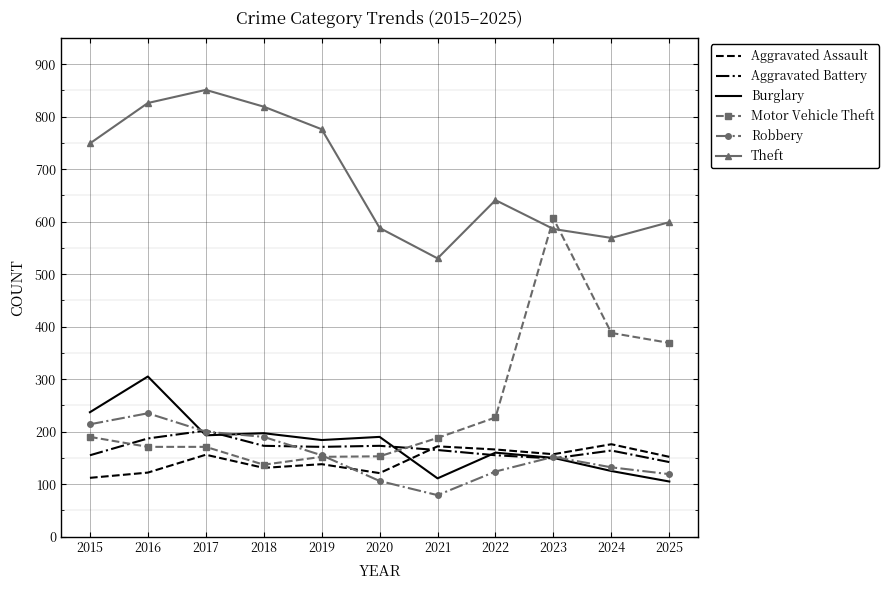

Which series ends up on top after the final intersection of Motor Vehicle Theft and Burglary?

Motor Vehicle Theft